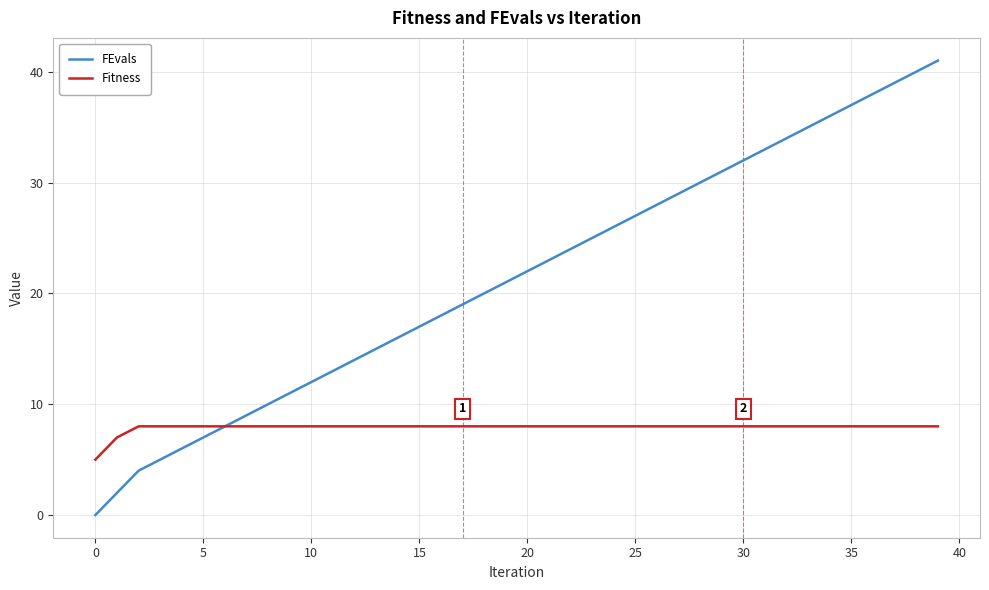

What is the maximum value for Fitness?

8